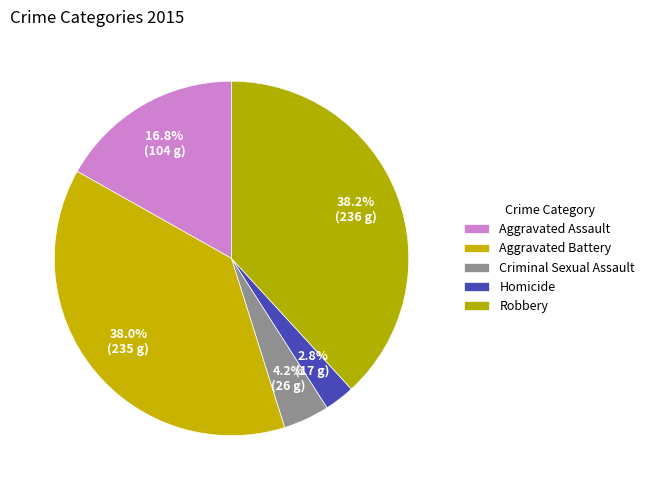

Count the number of slices in the pie.

5